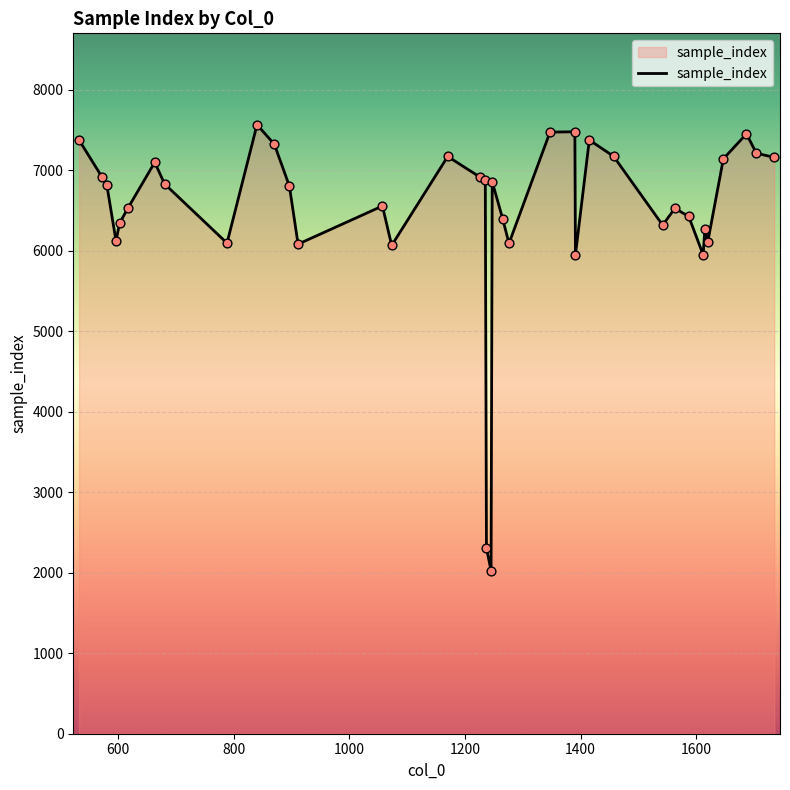

What is the difference between the maximum and minimum values?

5540